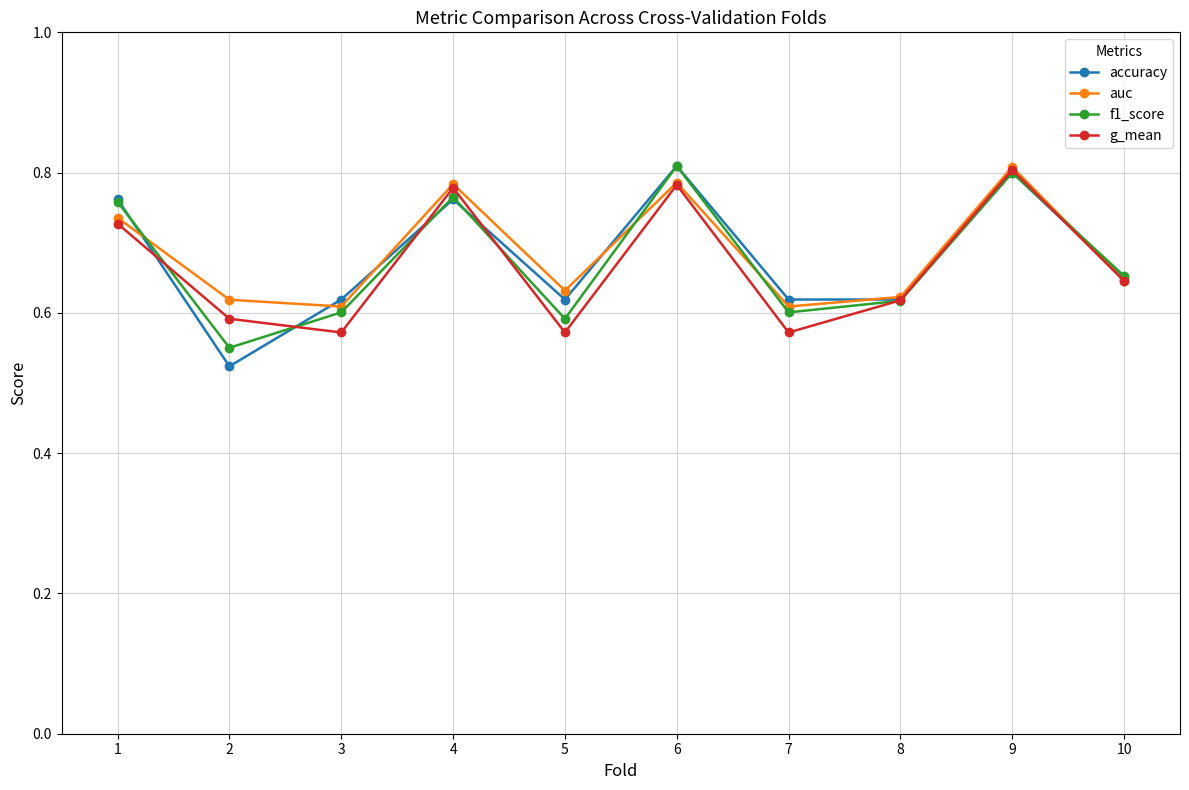

True or false: g_mean has a value of 1.1 at 9.

False